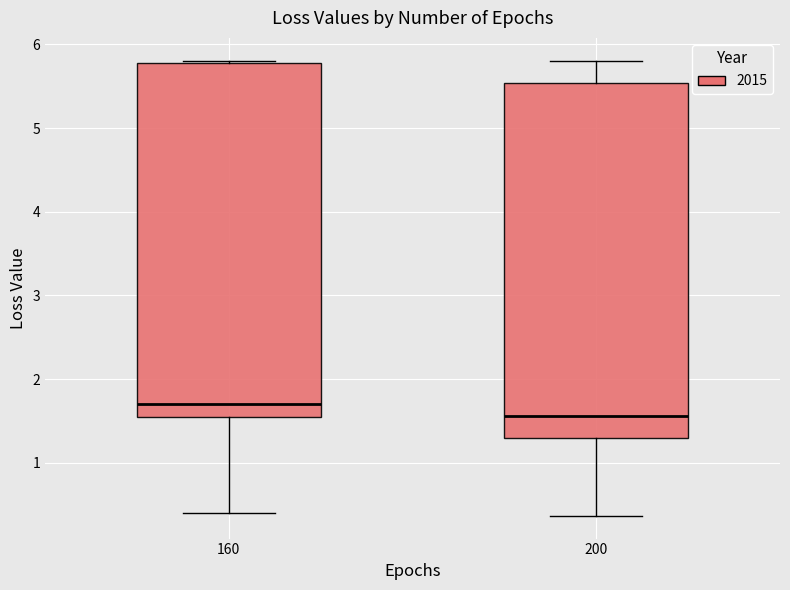

Which box's median line is the lowest?

200